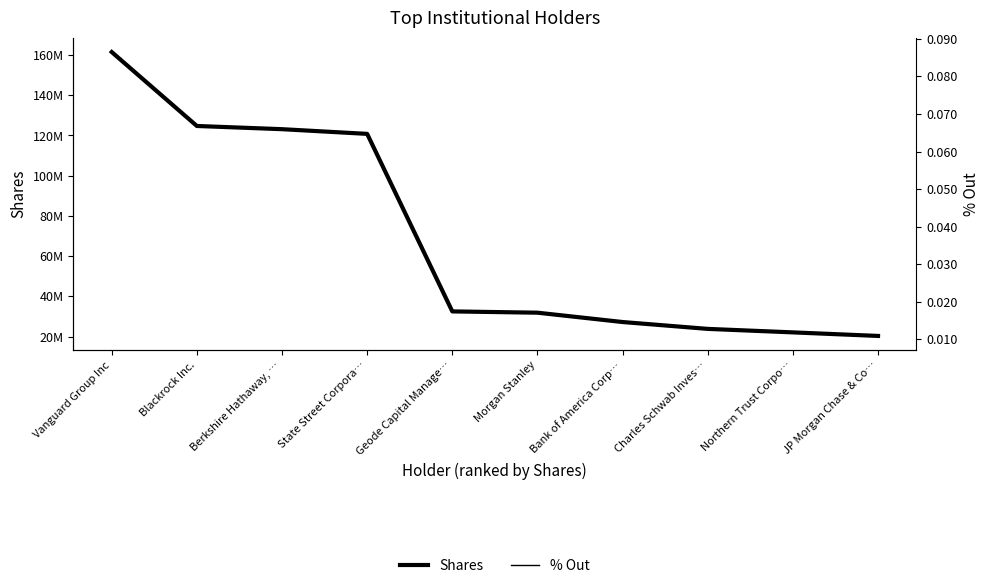

Reading right to left, what are all the values shown in this chart?

Shares: JP Morgan Chase & Co…=20366684.0	Northern Trust Corpo…=22135268.0	Charles Schwab Inves…=23867243.0	Bank of America Corp…=27279654.0	Morgan Stanley=31921904.0	Geode Capital Manage…=32557893.0	State Street Corpora…=120790528.0	Berkshire Hathaway, …=123120120.0	Blackrock Inc.=124713810.0	Vanguard Group Inc=161466295.0
% Out: JP Morgan Chase & Co…=0.0	Northern Trust Corpo…=0.0	Charles Schwab Inves…=0.0	Bank of America Corp…=0.0	Morgan Stanley=0.0	Geode Capital Manage…=0.0	State Street Corpora…=0.1	Berkshire Hathaway, …=0.1	Blackrock Inc.=0.1	Vanguard Group Inc=0.1